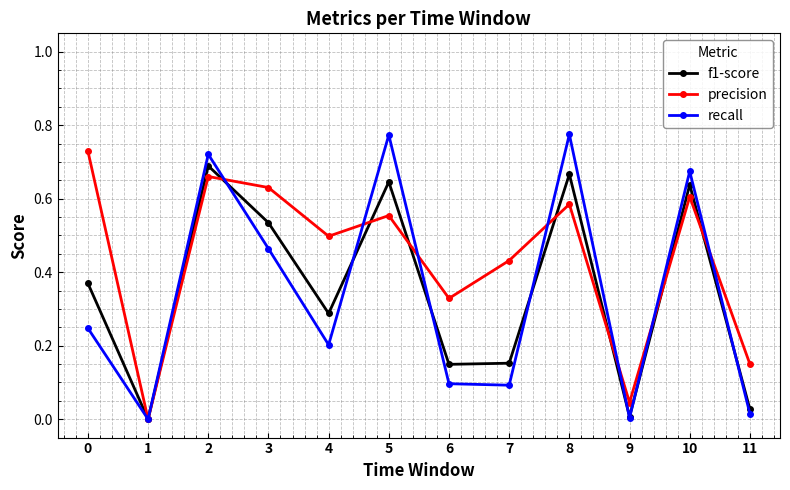

True or false: precision and f1-score cross at least once.

True